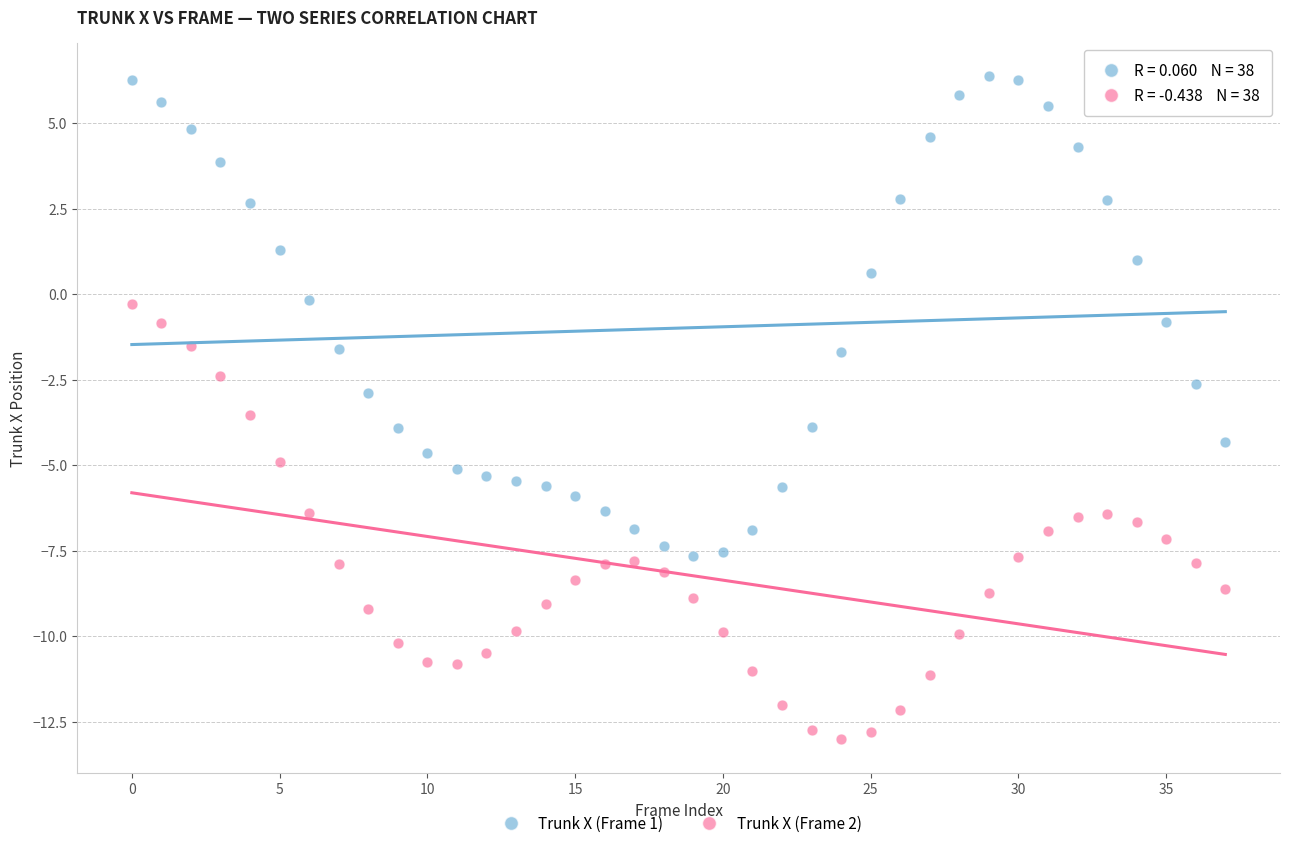

Which series reaches the maximum Y coordinate?

Trunk X (Frame 1)